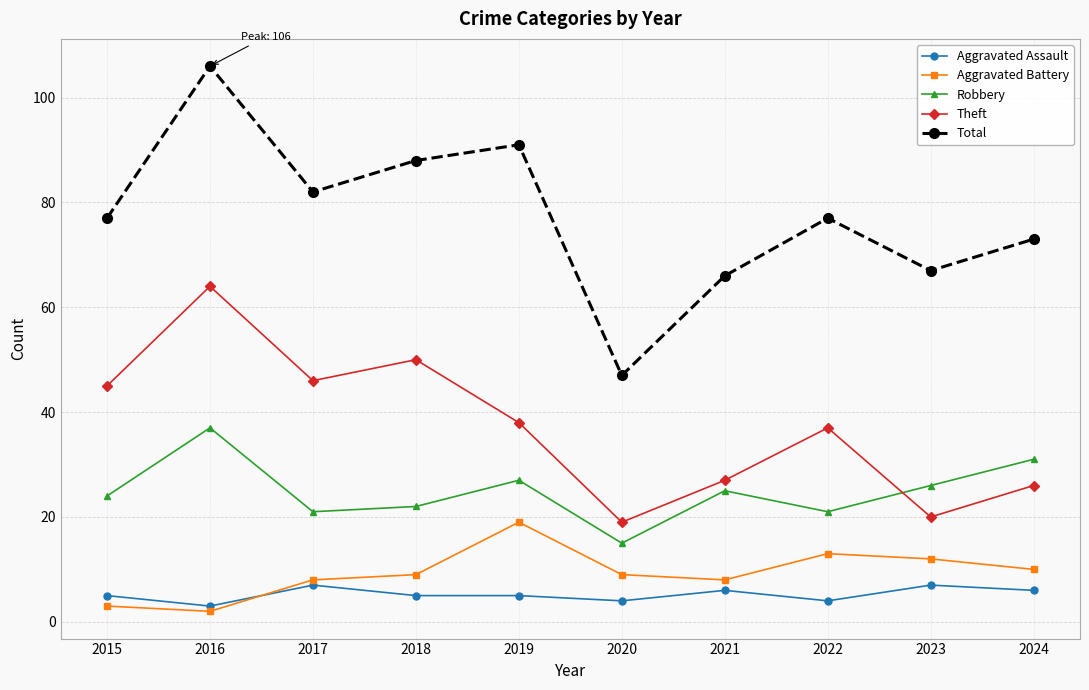

List the labels in order of Theft value, smallest first.

2020, 2023, 2024, 2021, 2022, 2019, 2015, 2017, 2018, 2016